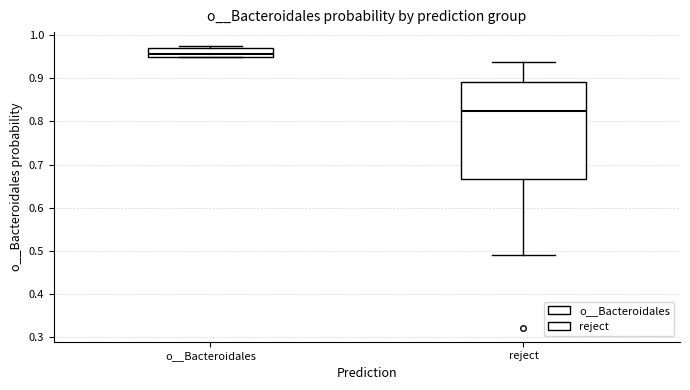

Where is the lower edge of the box for o__Bacteroidales on the y-axis? The values are not printed on the chart, so give them approximately, as read against the axis.

0.95